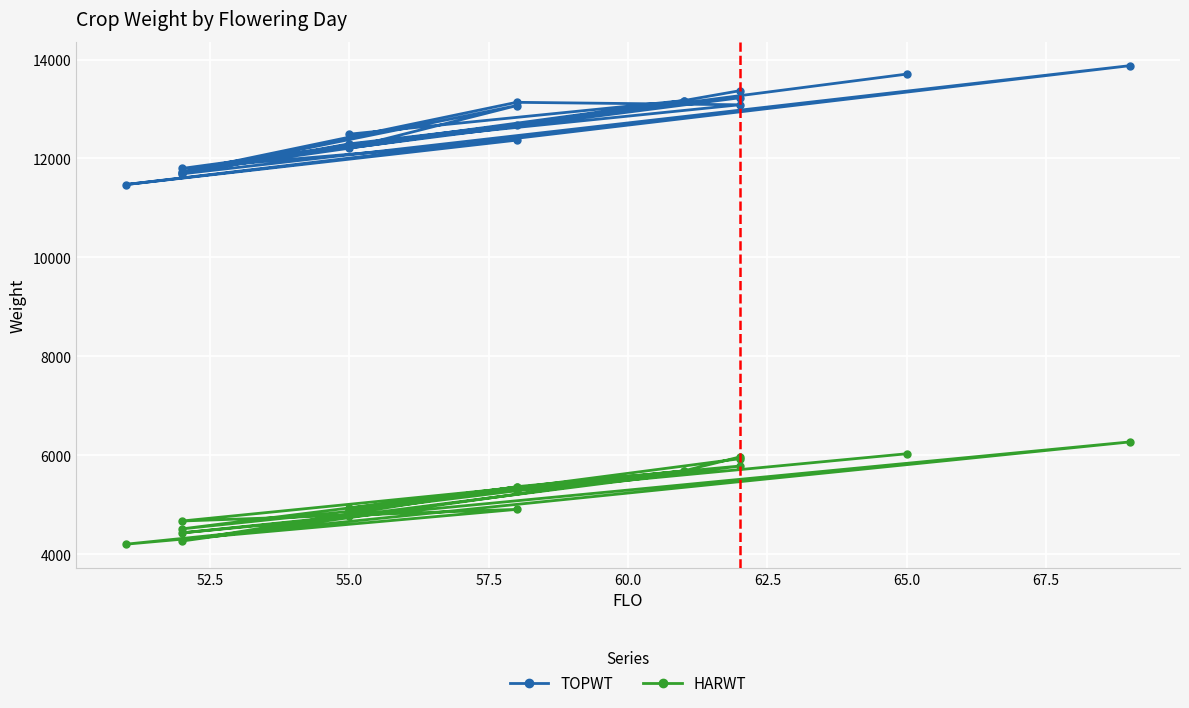

What is the total value across all series at 60.0?

18865